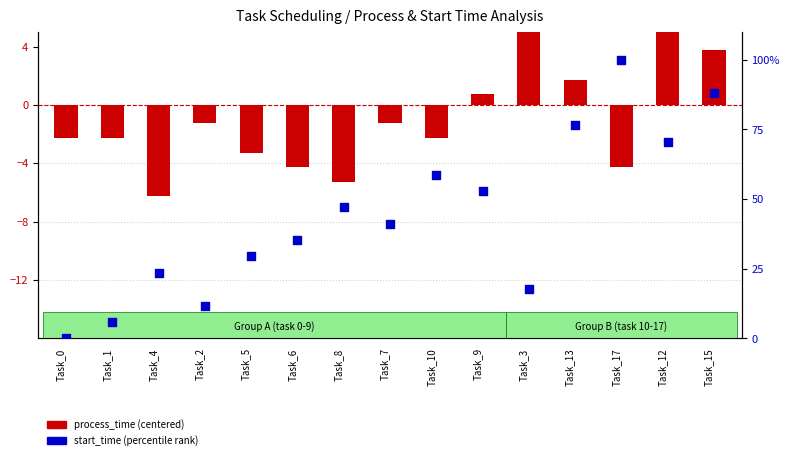

Which series has the largest total across all categories?

start_time (percentile)